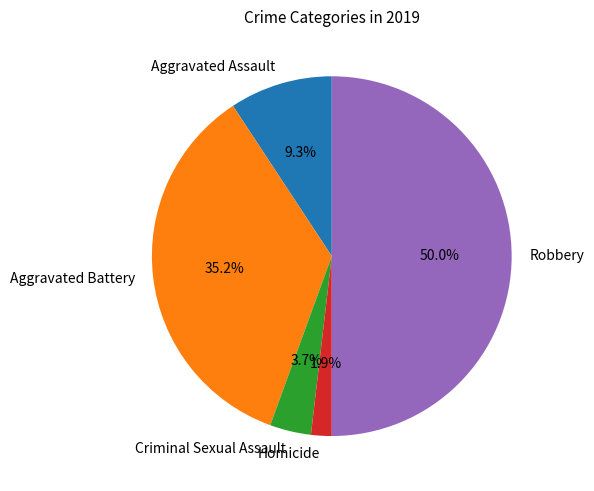

Do Criminal Sexual Assault and Homicide together represent more than half of the pie?

No